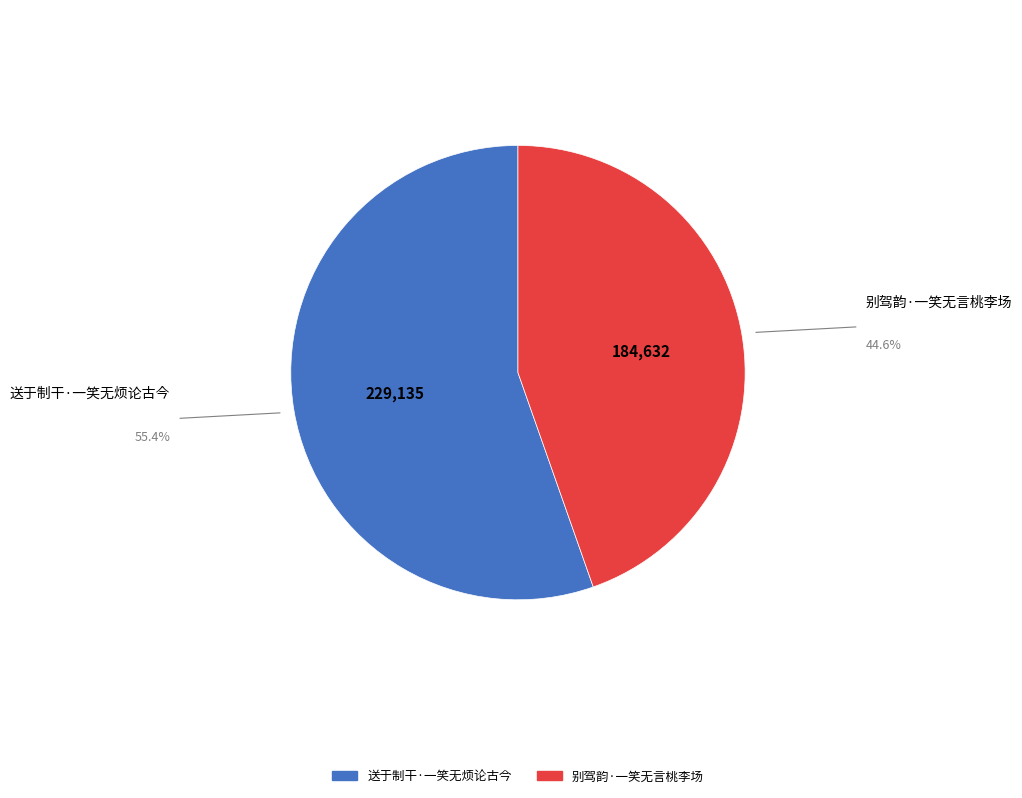

Is there a majority slice in this chart?

Yes